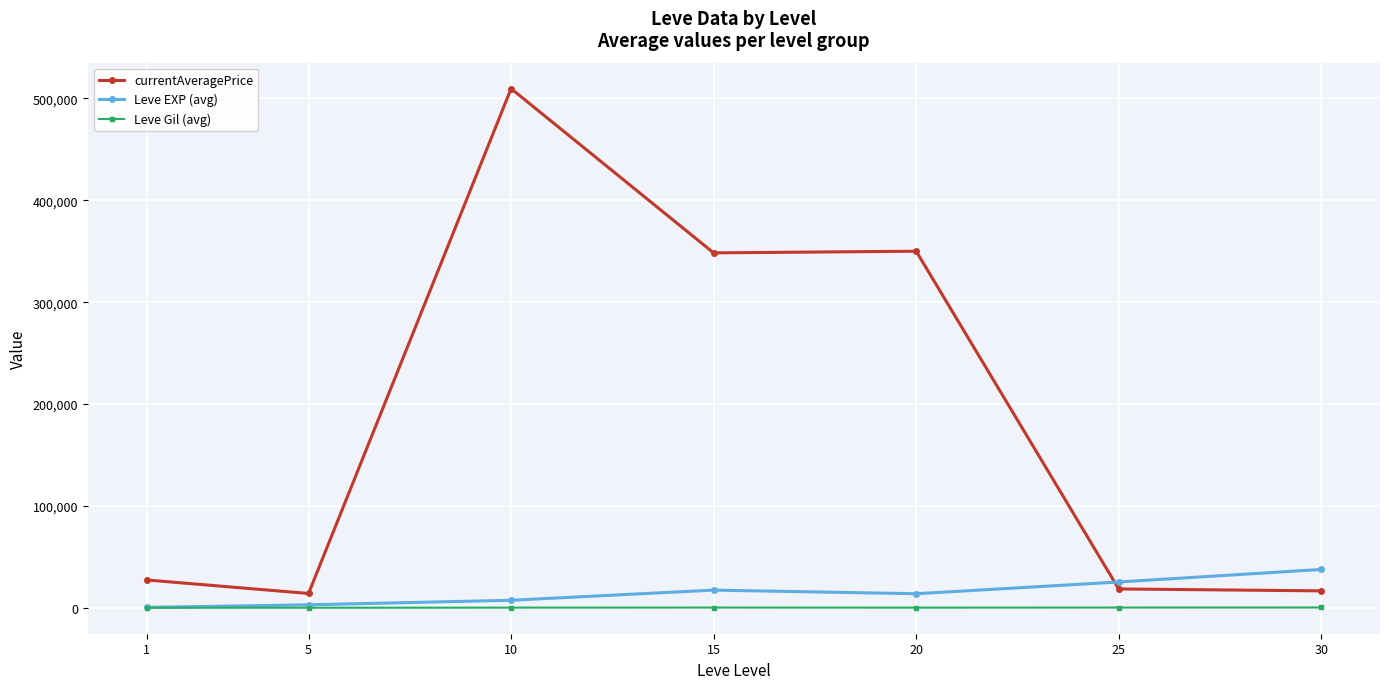

Does the chart have visible grid lines?

Yes